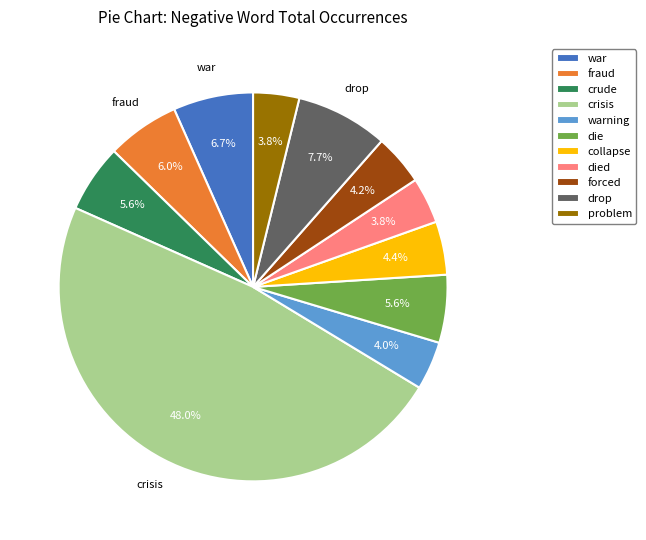

What percentage is the died slice, to the nearest percent?

4%